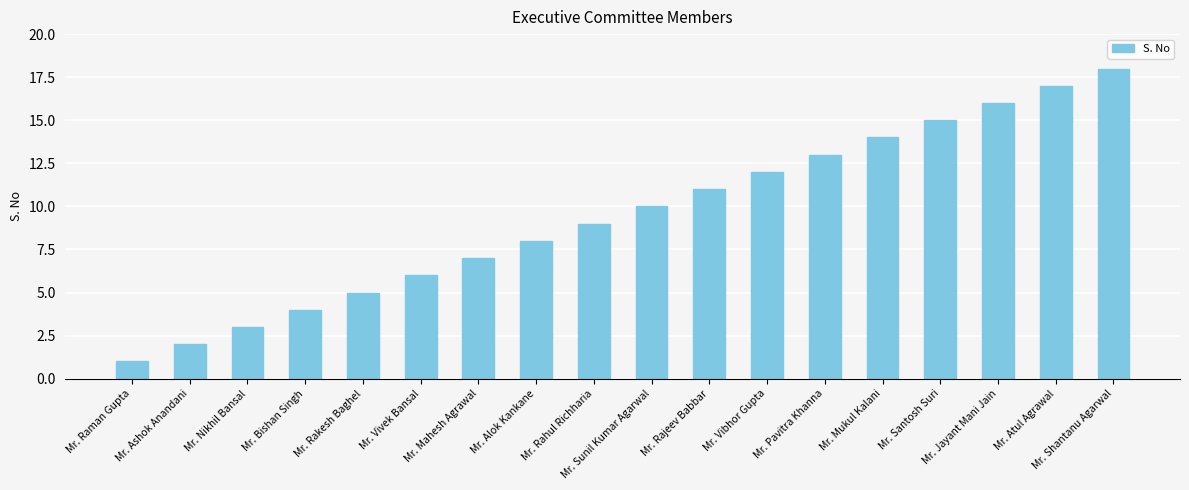

At which category does the chart reach its minimum across all series?

Mr. Raman Gupta